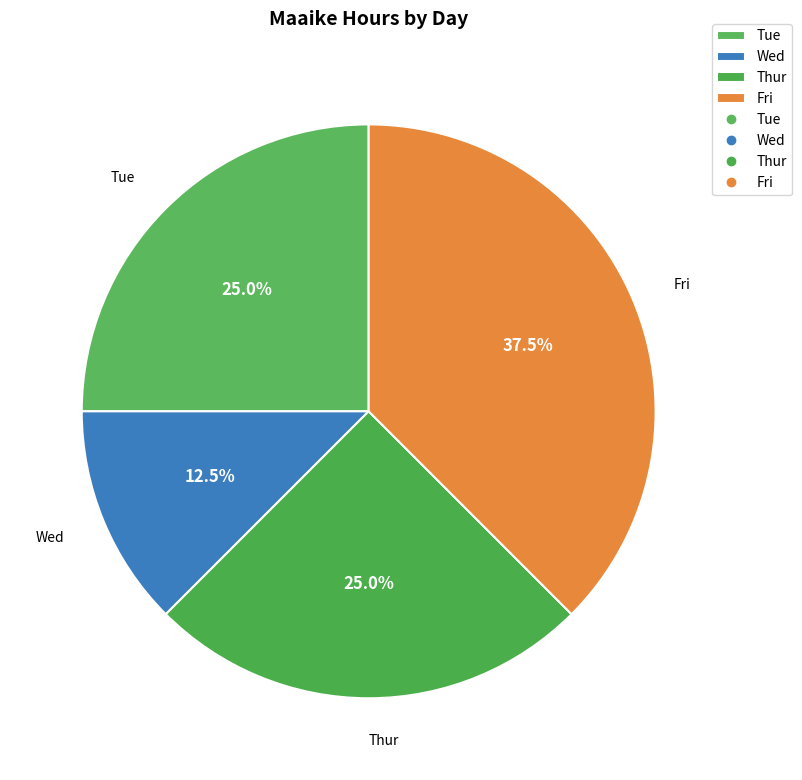

Is it true that Wed is 24% of the pie?

False